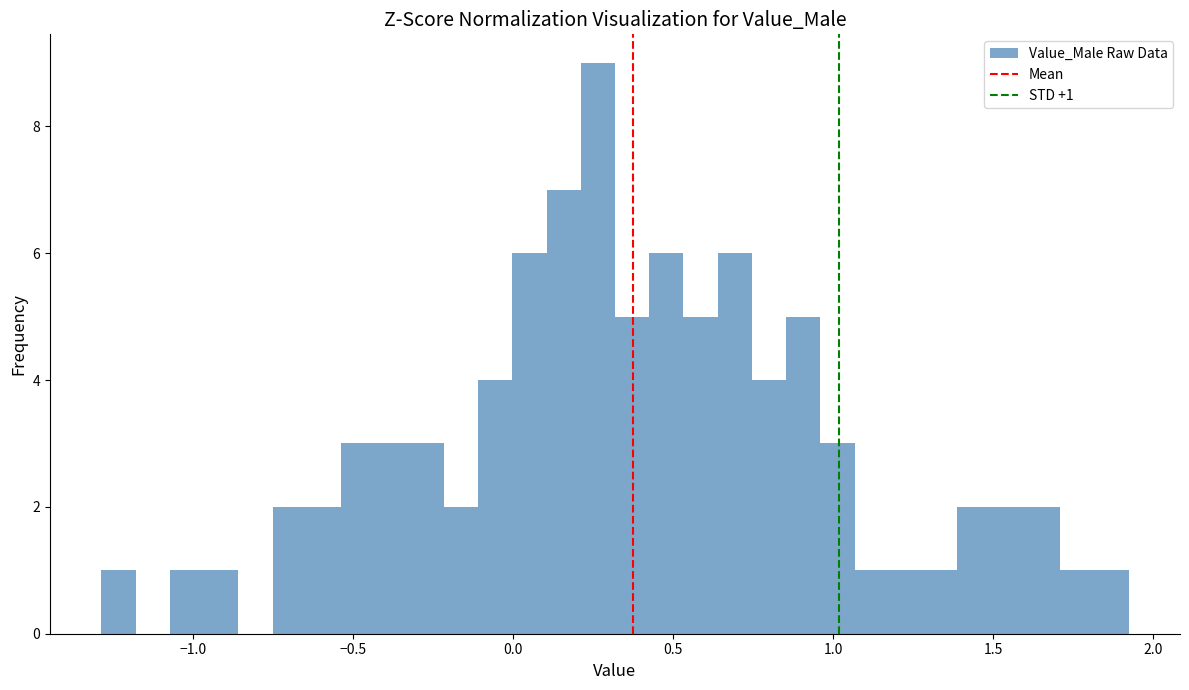

Around what value on the x-axis is the tallest bar? Give the approximate position of its centre, as read against the axis.

0.25